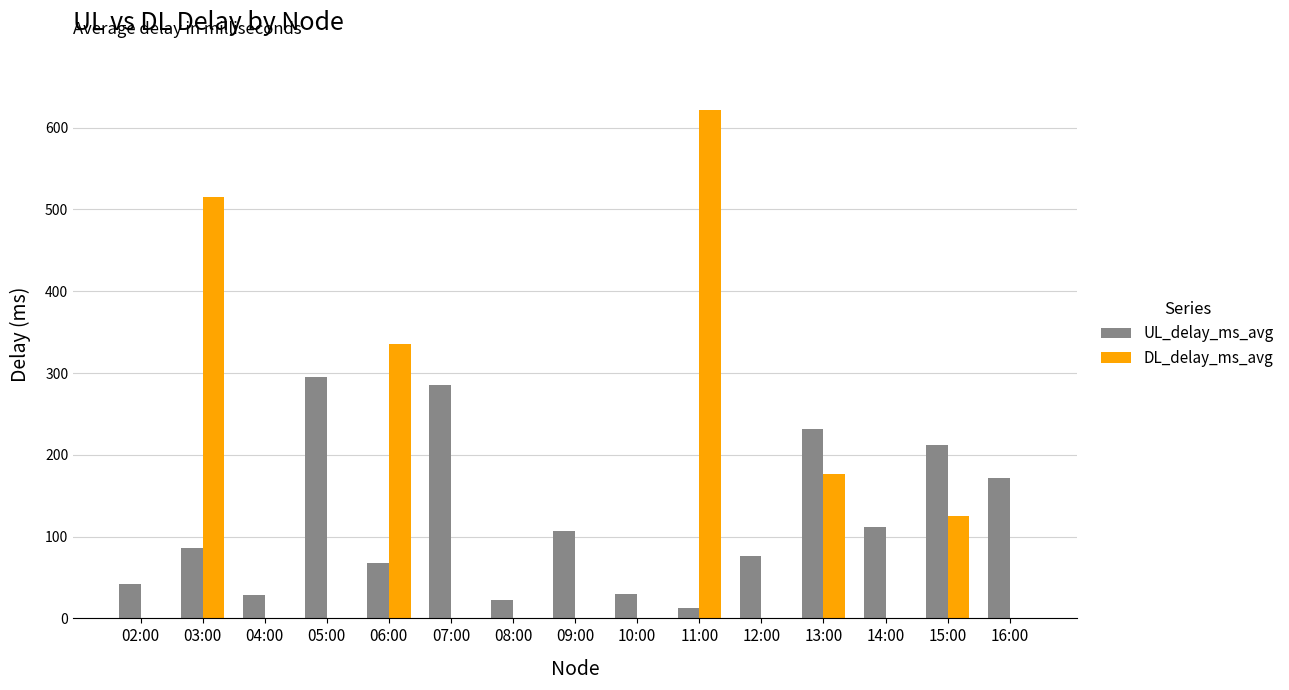

What is the sum of all UL_delay_ms_avg values?

1782.2